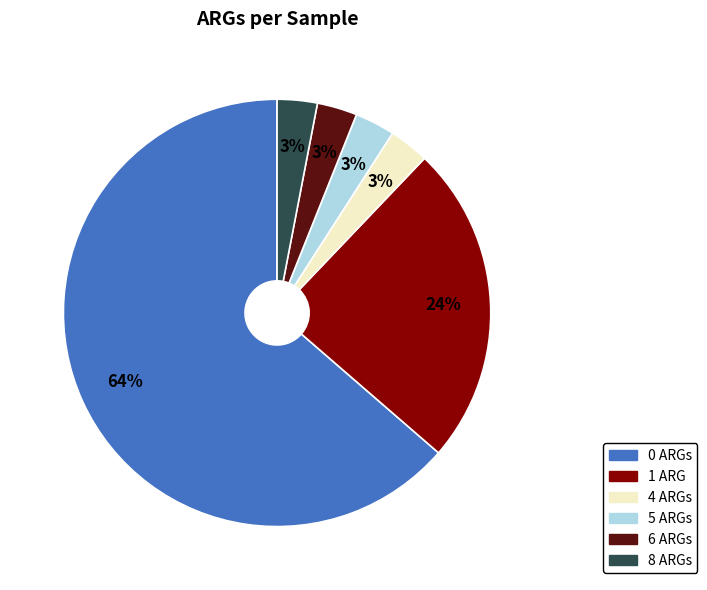

To the nearest percent, what portion does 1 ARG represent?

24%